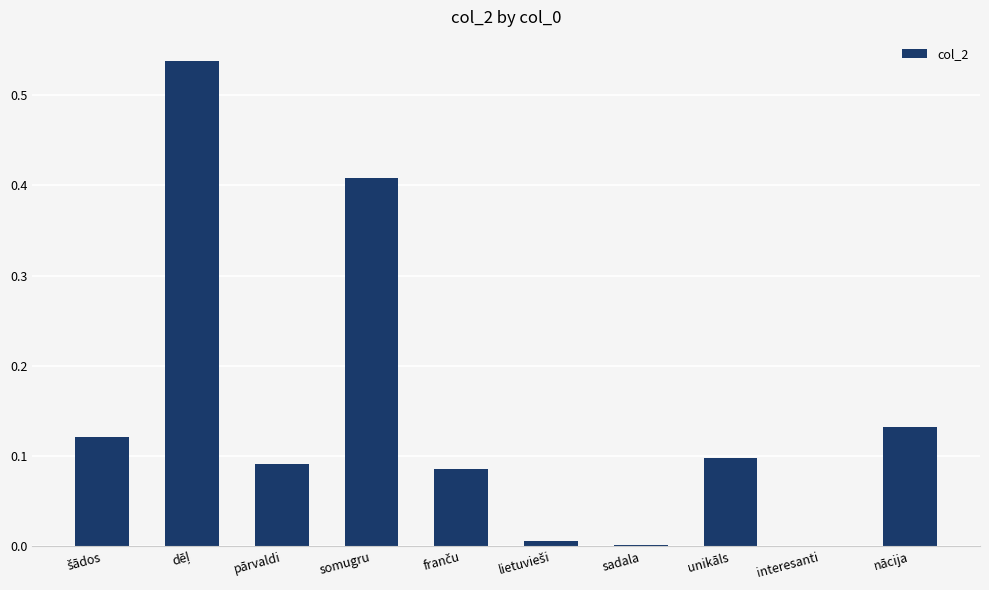

True or false: the data shows 0.2 at somugru.

False